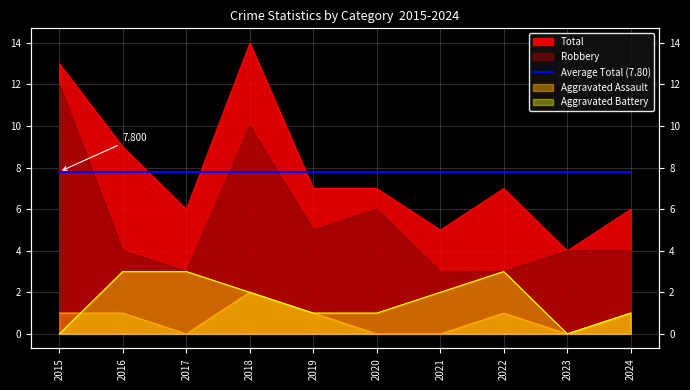

Rank the categories by Robbery value from lowest to highest.

2017, 2021, 2022, 2016, 2023, 2024, 2019, 2020, 2018, 2015